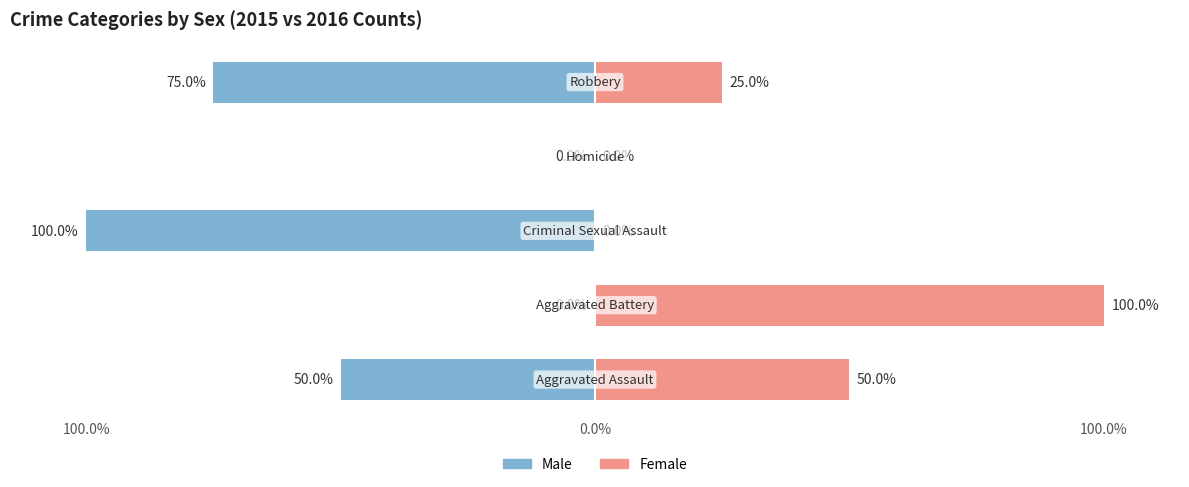

The Male series shows -135 at 100.0%. True or false?

False